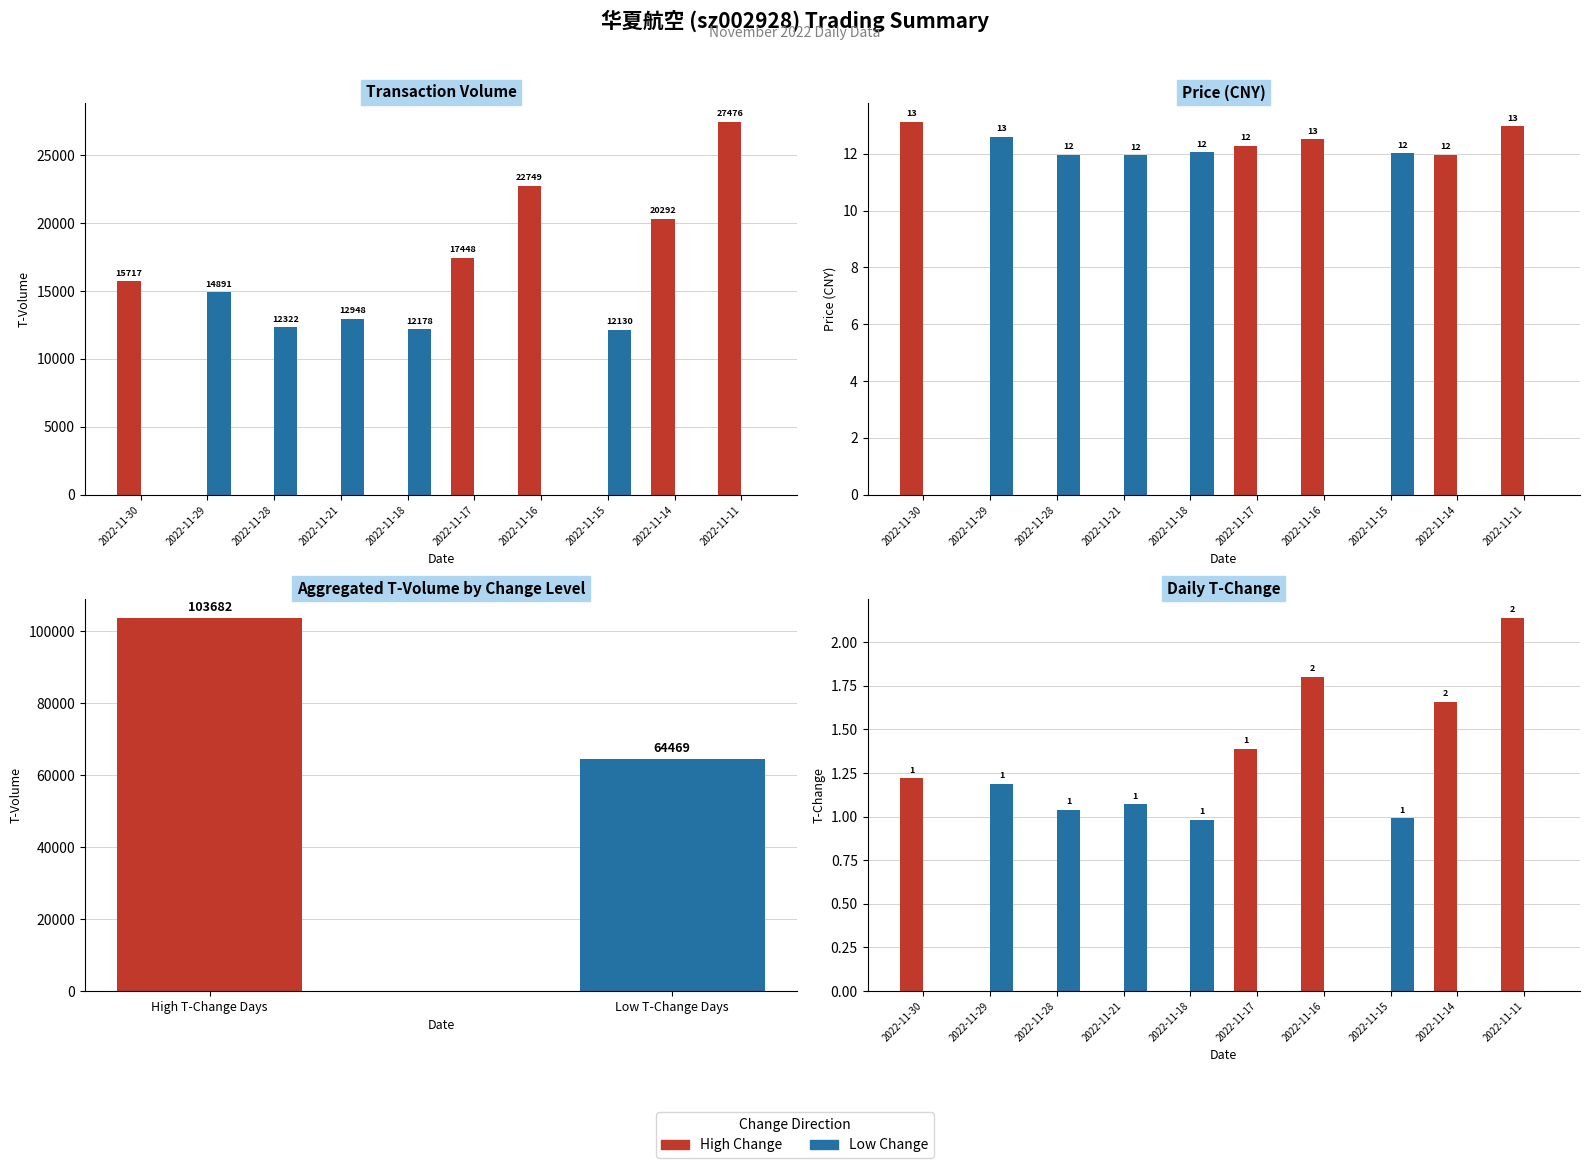

At how many categories does at least one series exceed 2?

1